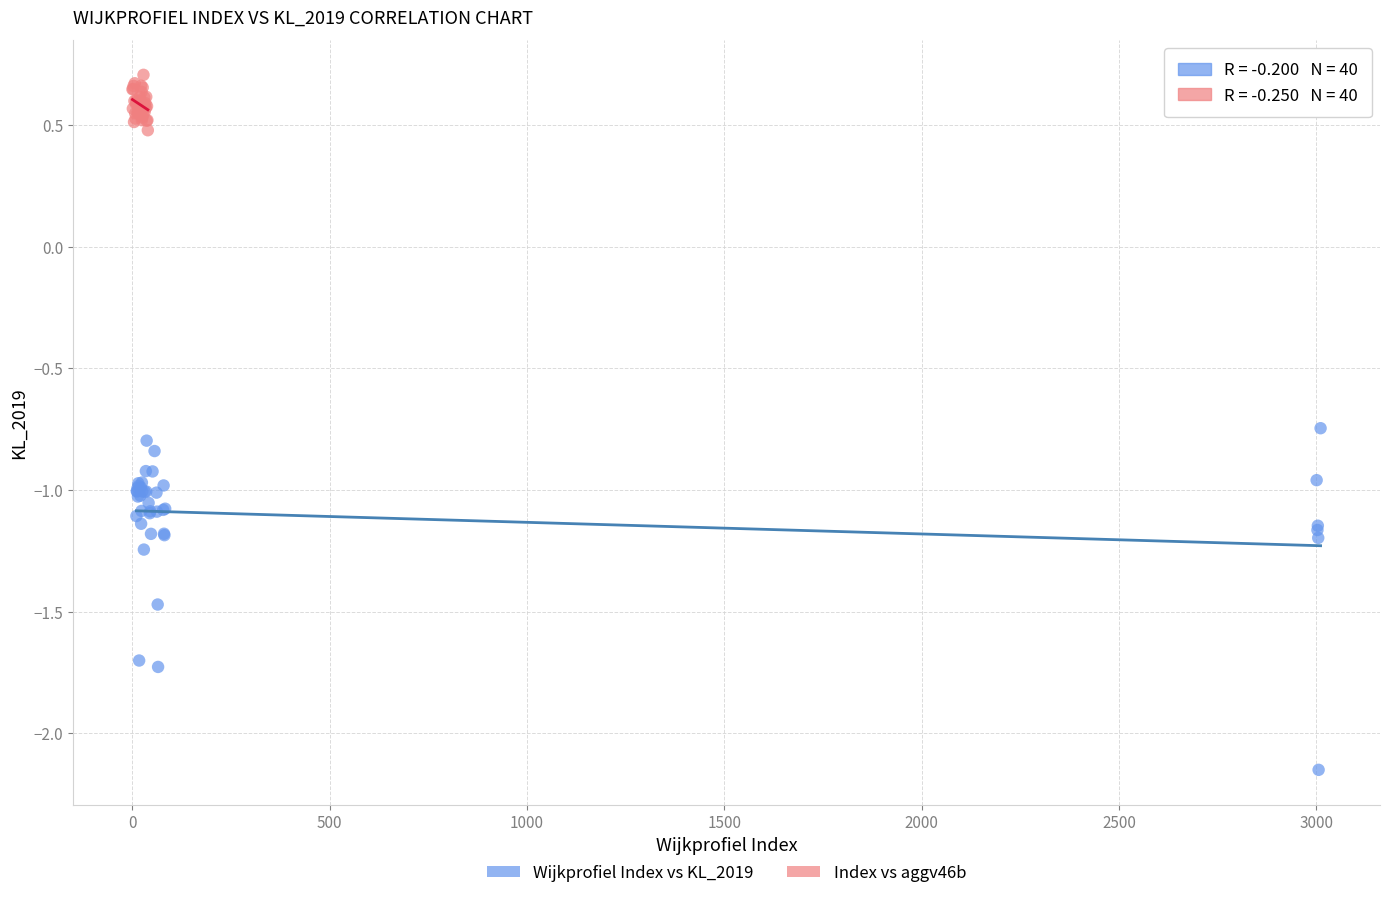

Which series contains the highest Y value?

Index vs aggv46b